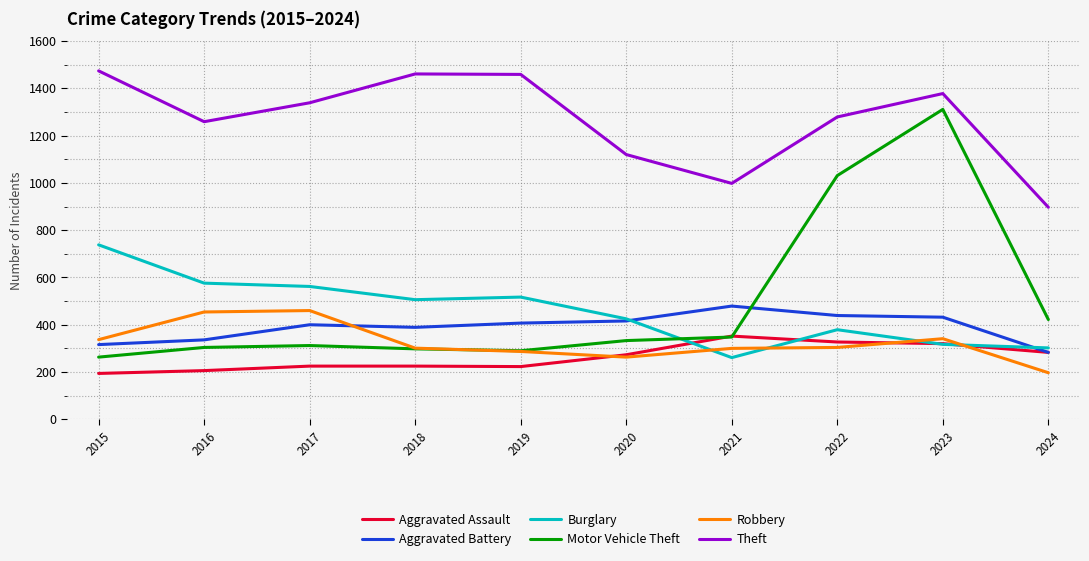

What is the spread (max minus min) of values at 2017?

1114